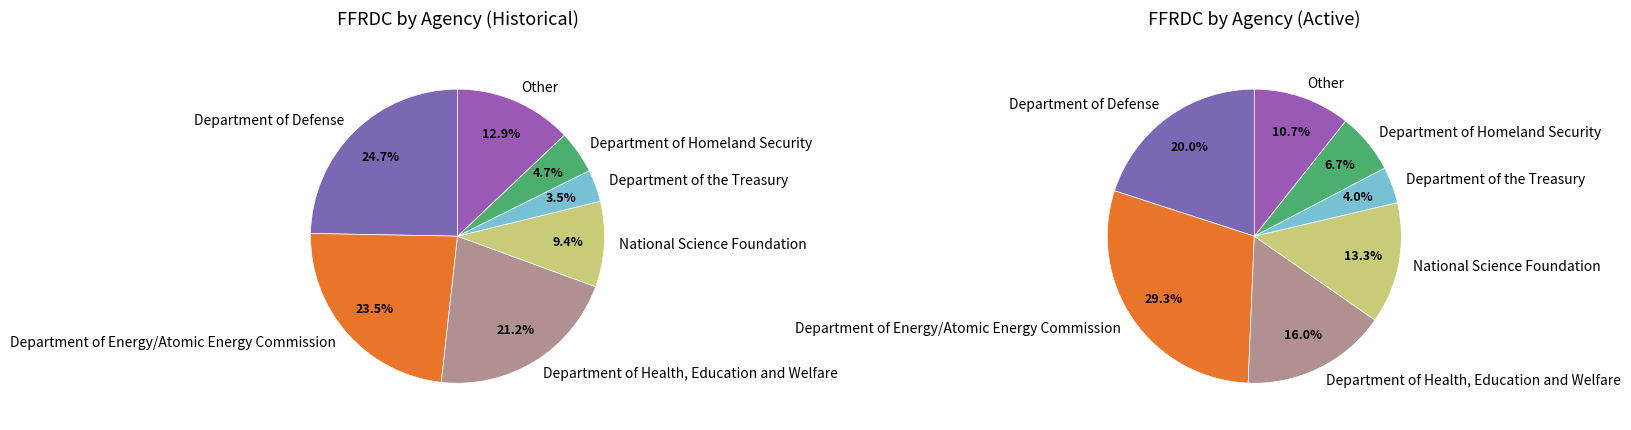

Rank the categories by value from lowest to highest.

Department of the Treasury, Department of Homeland Security, National Science Foundation, Other, Department of Health, Education and Welfare, Department of Energy/Atomic Energy Commission, Department of Defense